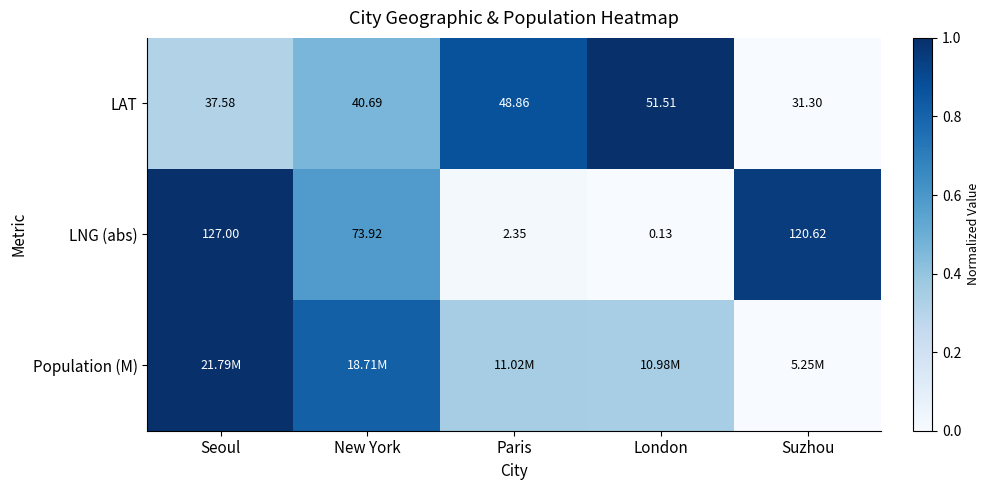

Is the value of LNG (abs) at Seoul greater than the value of LAT at Seoul?

Yes